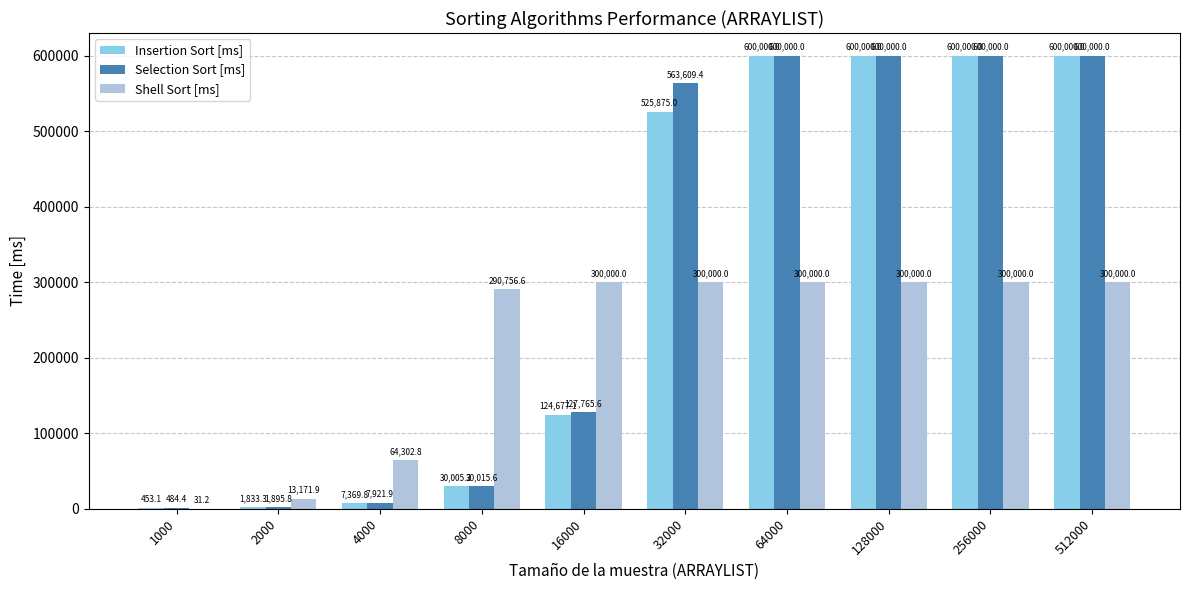

At which label is Insertion Sort [ms] closest to 300226?

16000